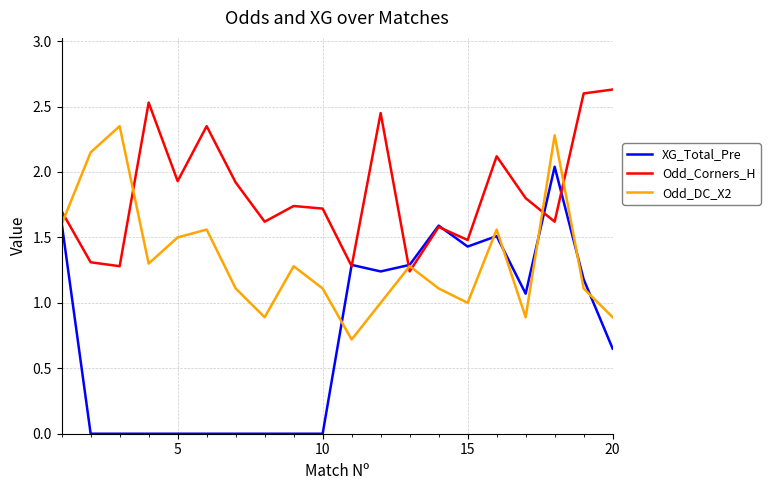

List the series in order of their overall mean, lowest first.

XG_Total_Pre, Odd_DC_X2, Odd_Corners_H